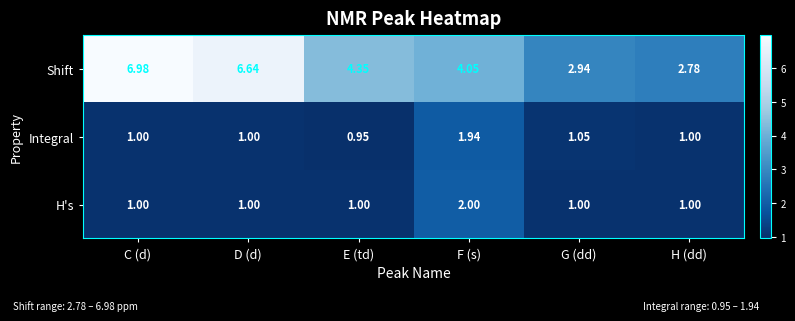

At which label does Shift first exceed 4?

C (d)